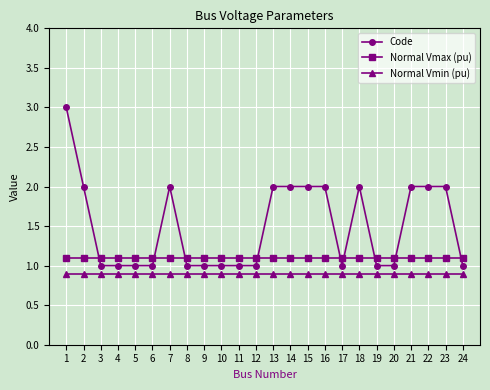

Is this an area chart (filled region under the line)?

No